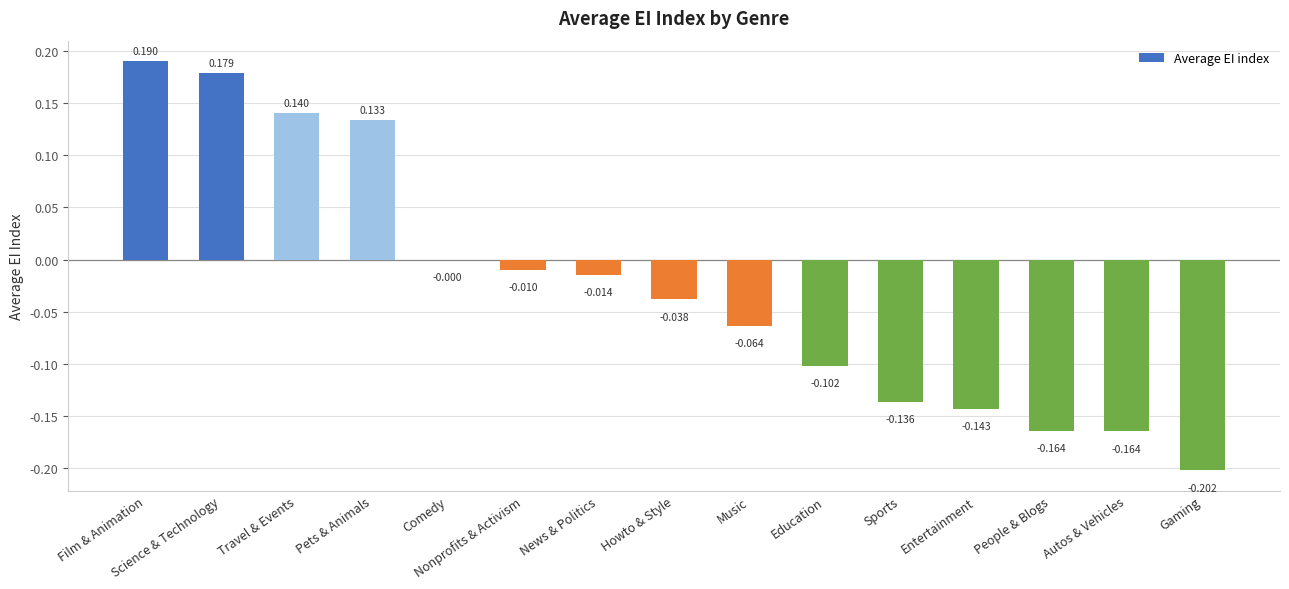

How many positive values are there?

4